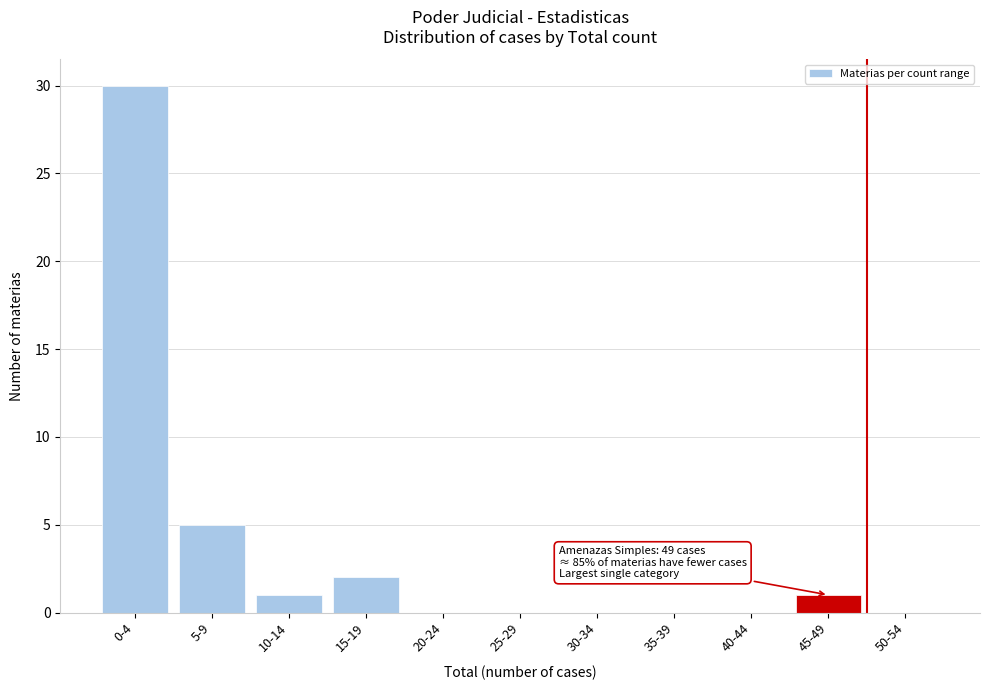

Reading left to right, transcribe all the data shown in this chart.

0-4=30	5-9=5	10-14=1	15-19=2	20-24=0	25-29=0	30-34=0	35-39=0	40-44=0	45-49=1	50-54=0